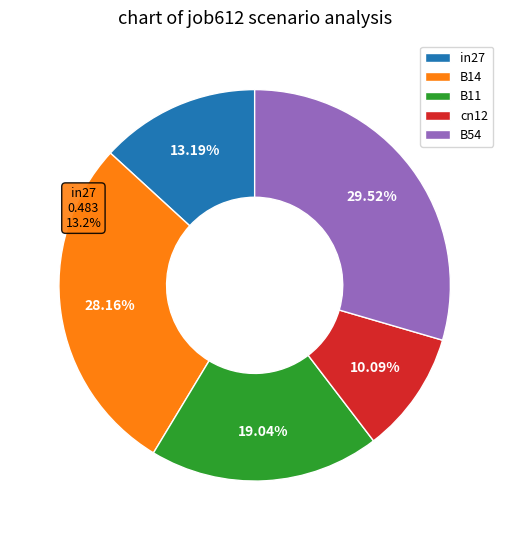

True or false: B54 accounts for 30% of the total.

True